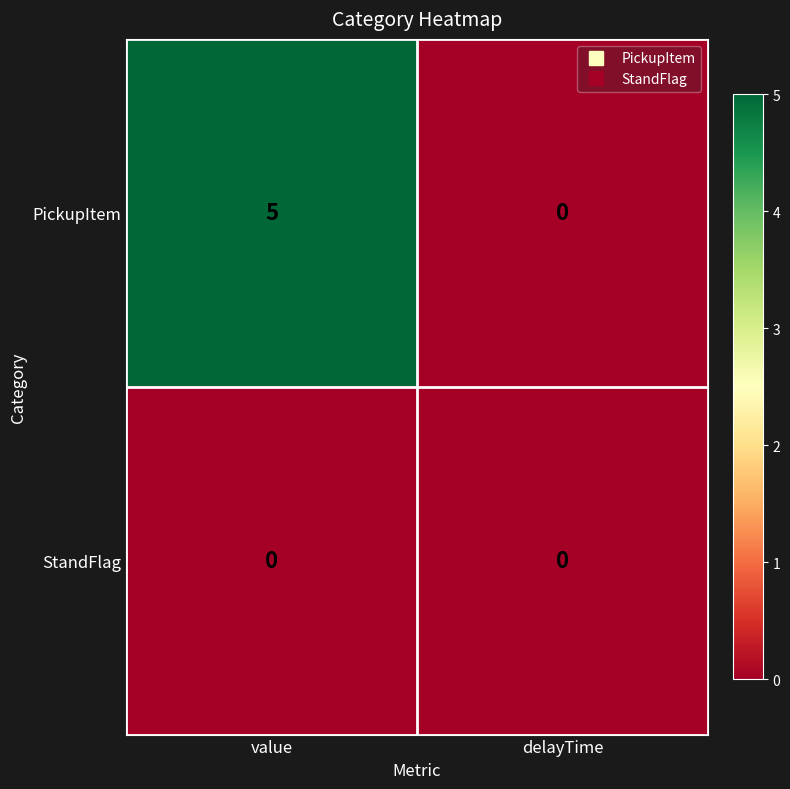

Which label corresponds to the largest value in the chart?

value